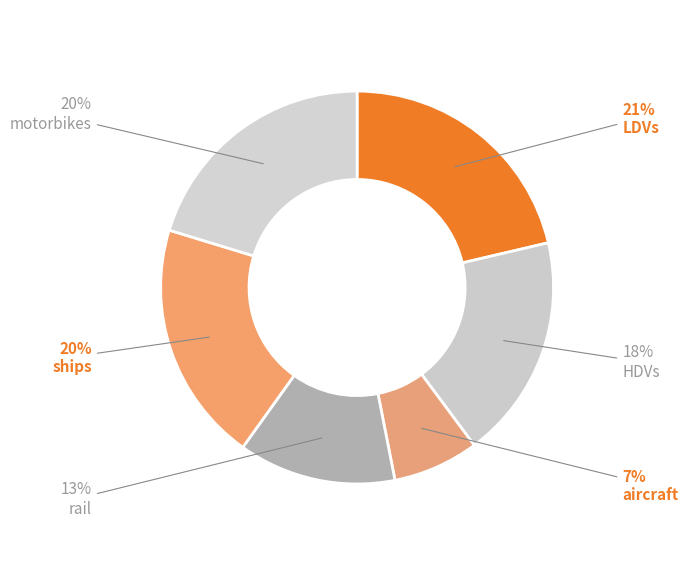

Is there any slice that represents more than half of the pie?

No